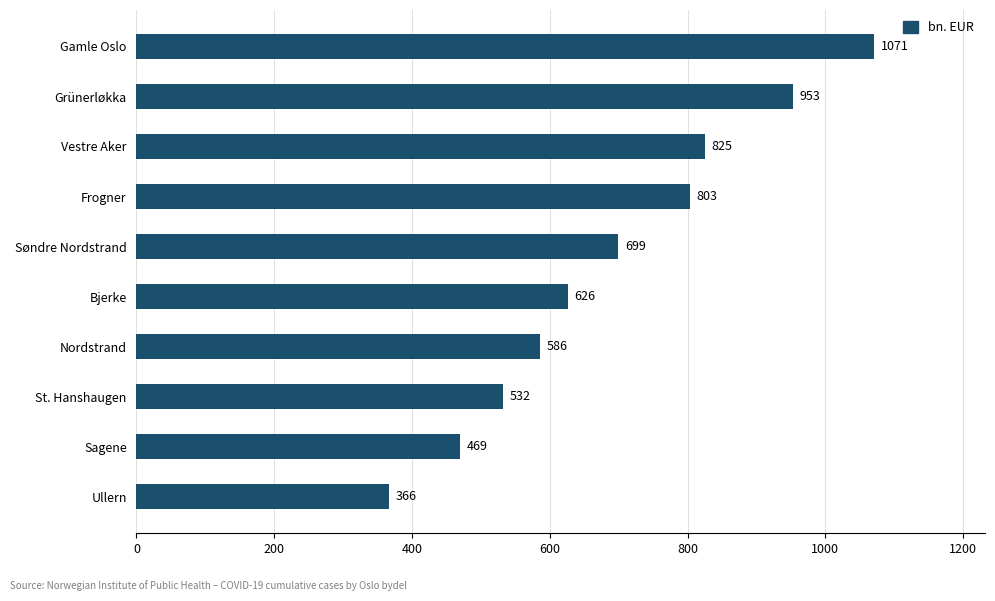

What is the difference between the maximum and minimum values?

705